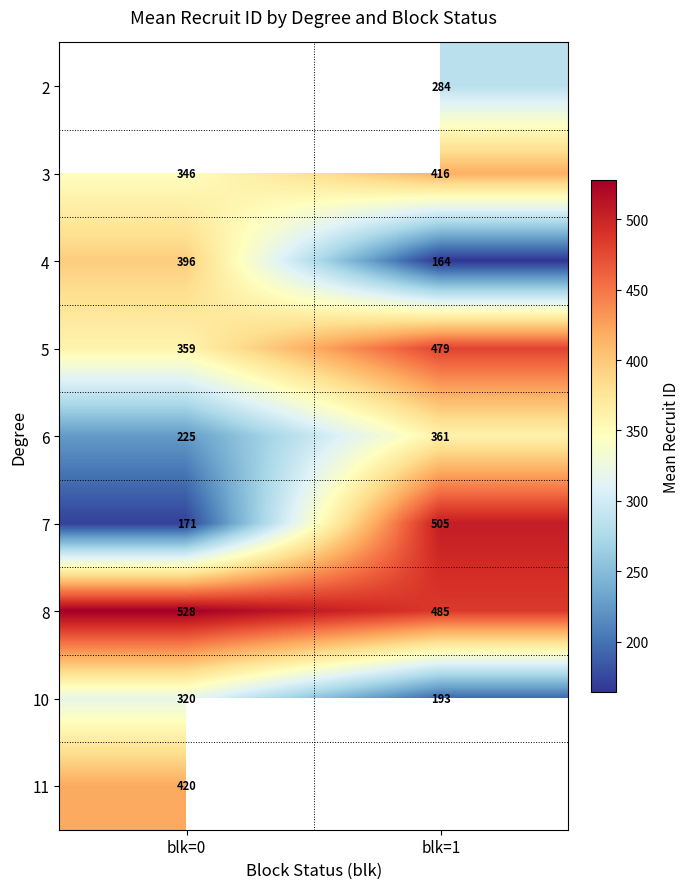

Rank the categories by 7 value from lowest to highest.

blk=0, blk=1